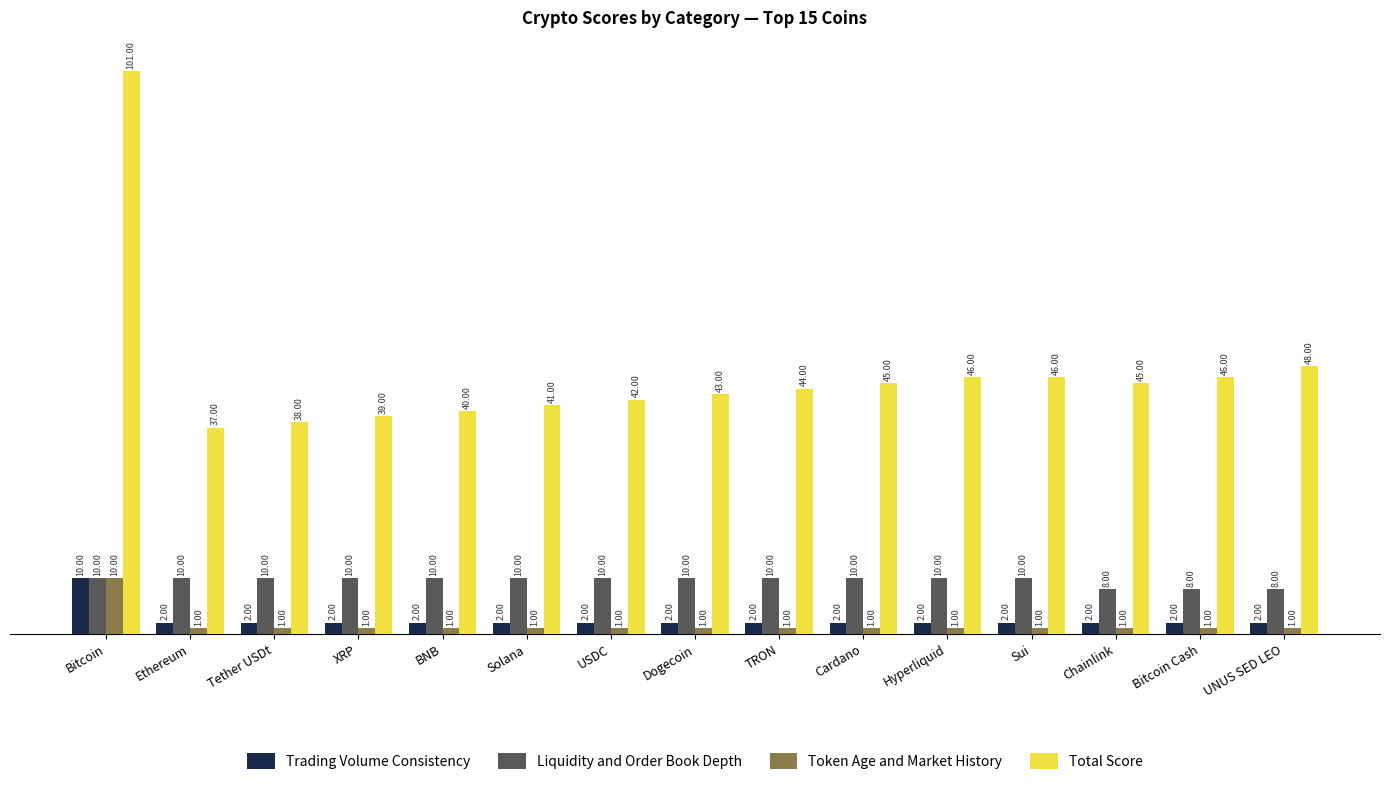

What is the total value across all series at UNUS SED LEO?

59